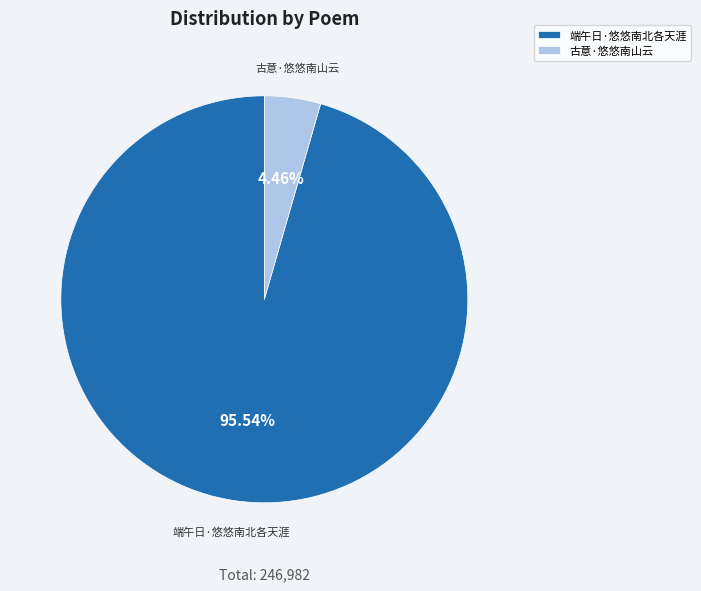

How many segments does this pie chart have?

2